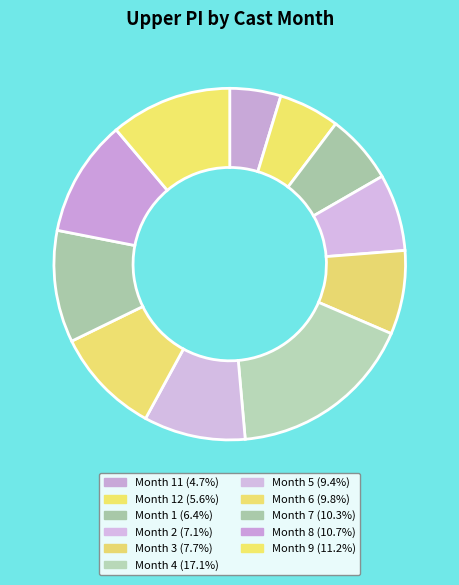

How many segments does this pie chart have?

11